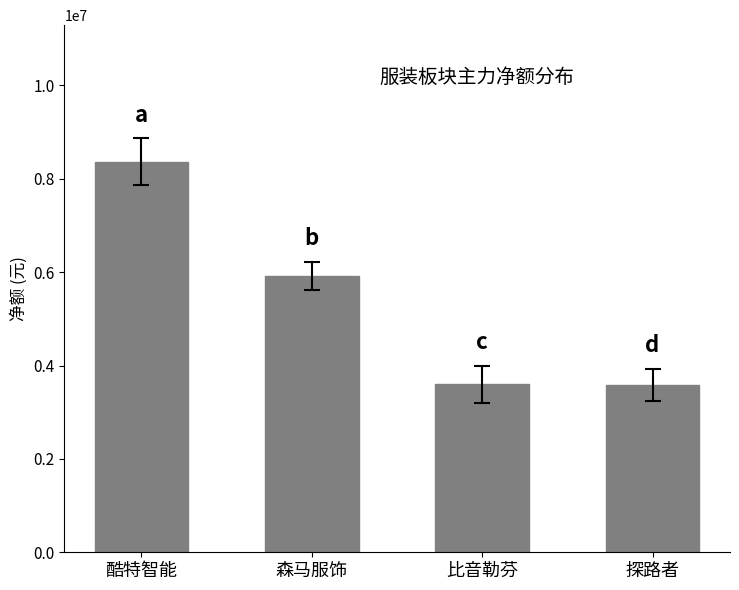

What is the label of the 2nd bar from the left?

森马服饰